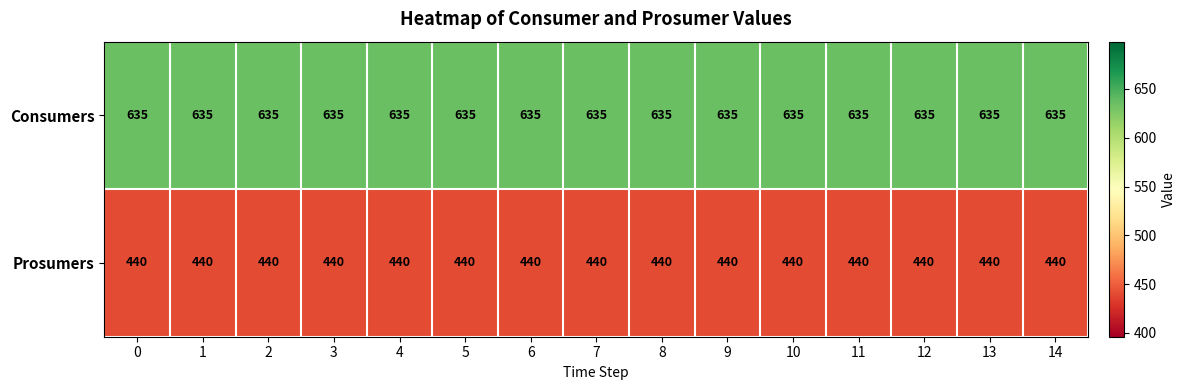

Count the number of categories in the chart.

15